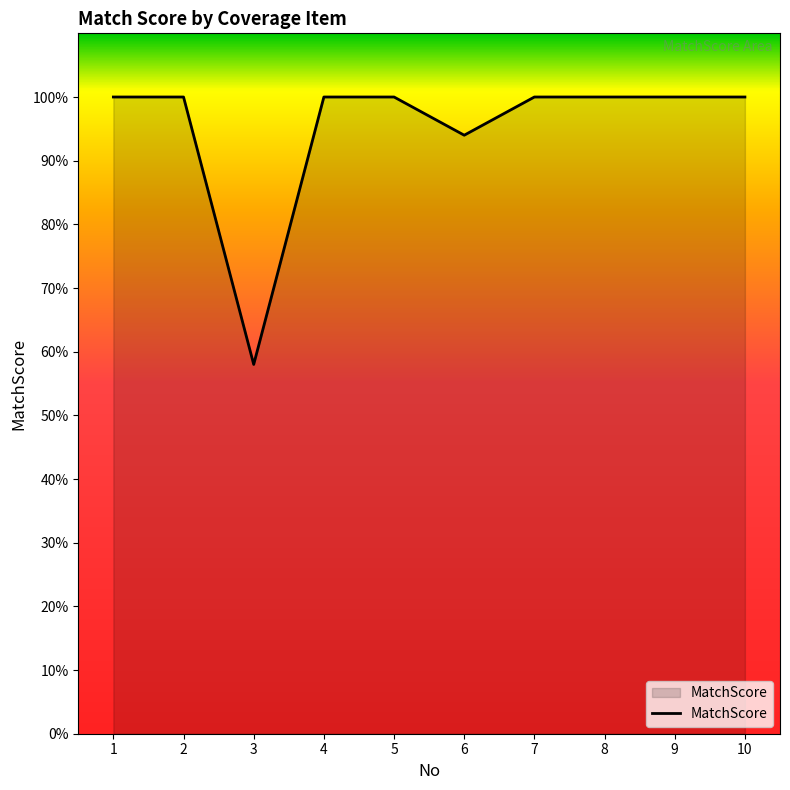

What is the smallest value displayed?

58